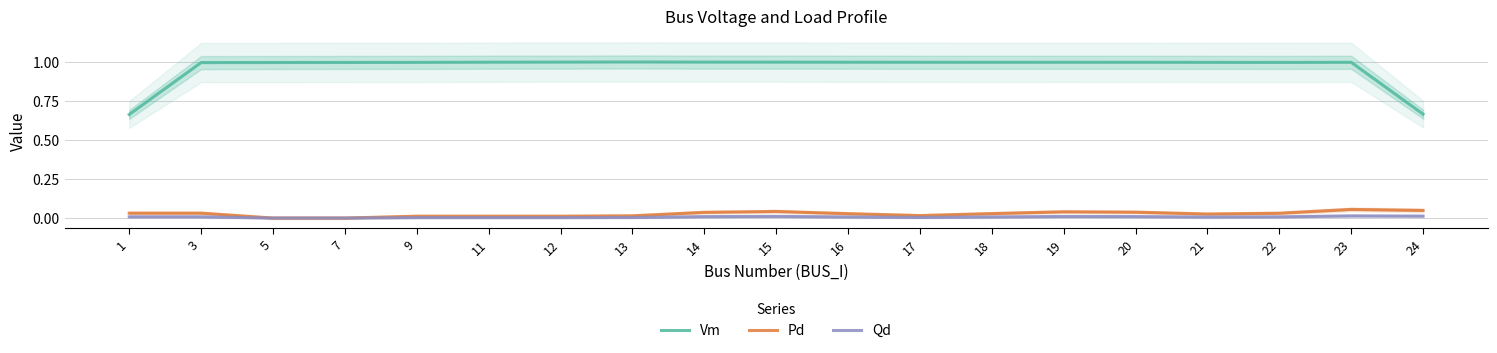

Rank the series by their maximum value, from lowest to highest.

Qd, Pd, Vm